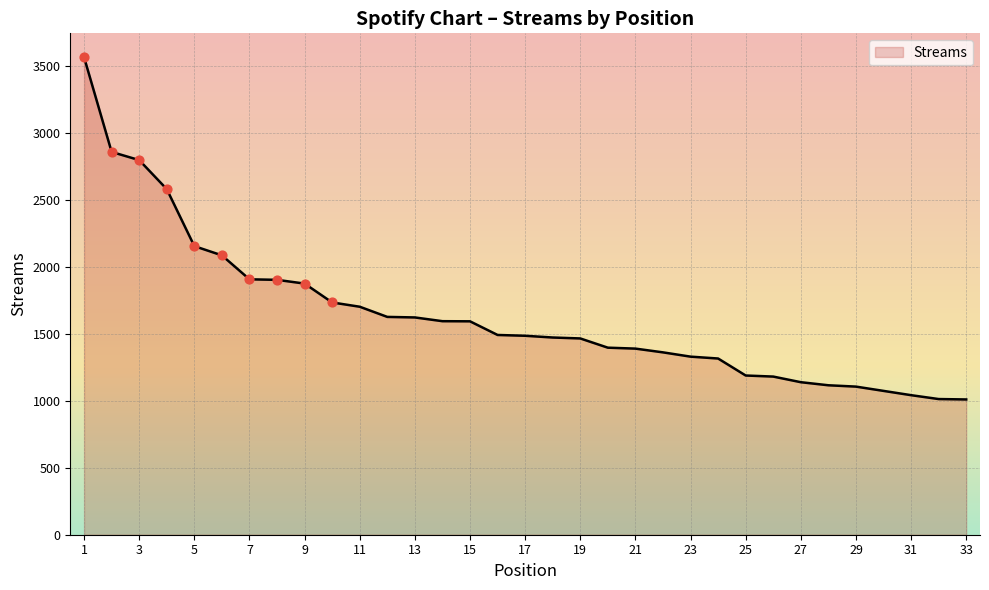

What is the minimum value shown in the chart?

1011